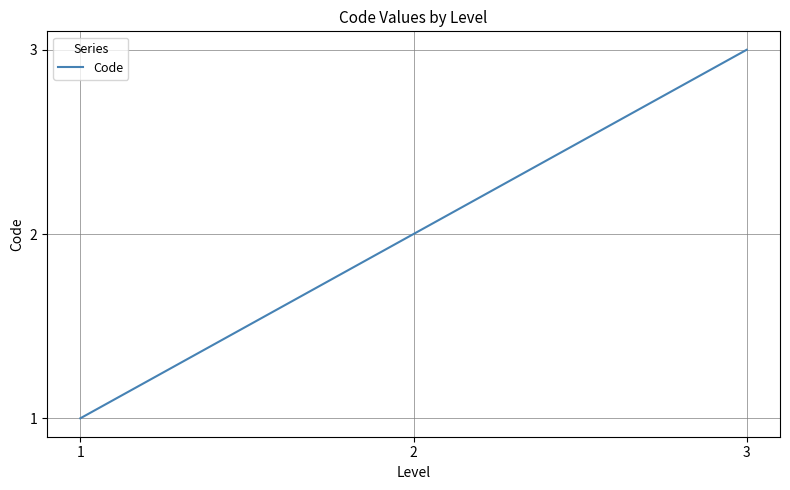

How many lines are shown in the chart?

1